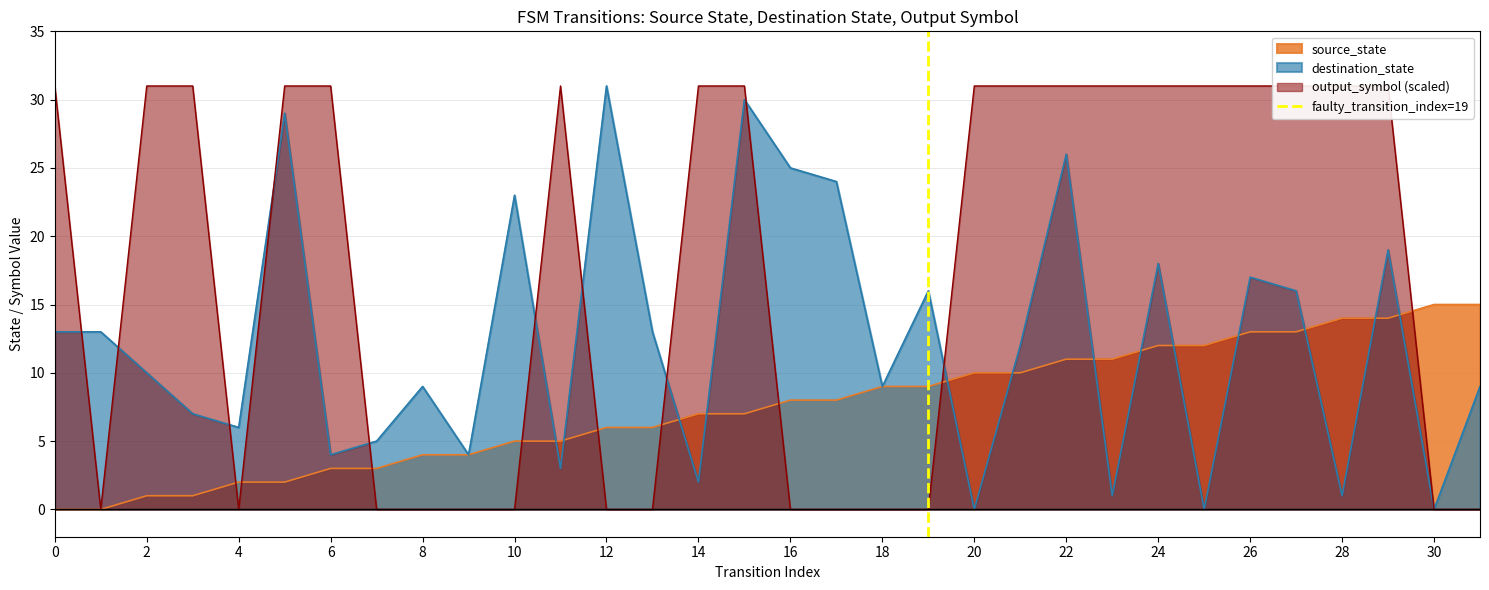

The value of destination_state at 8 is 4. True or false?

False